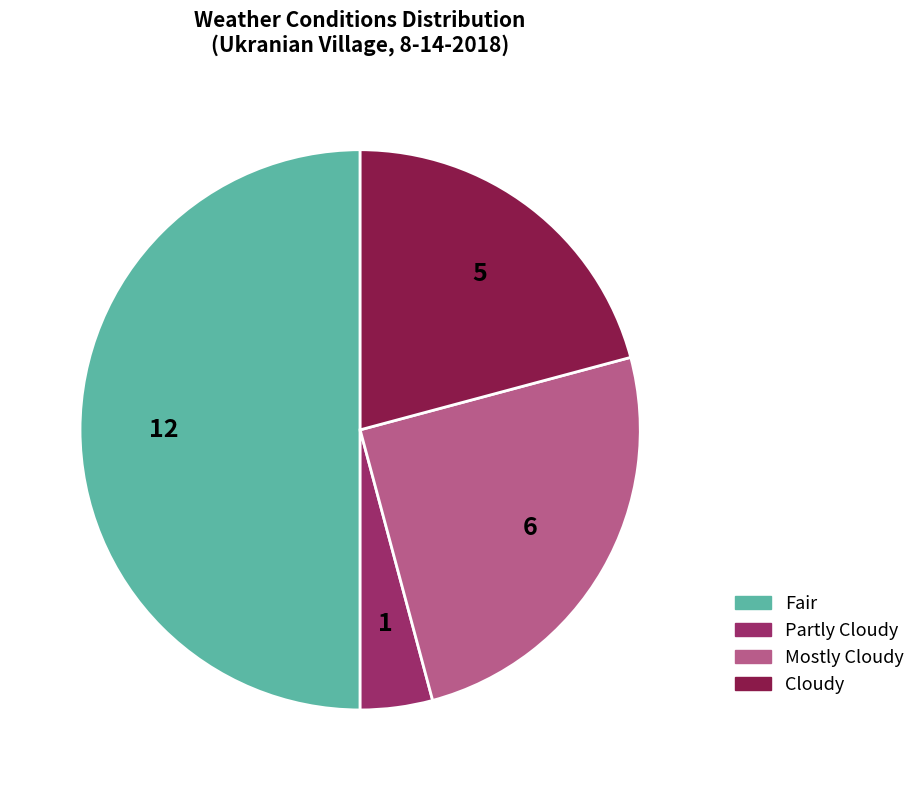

How many slices are in this pie chart?

4